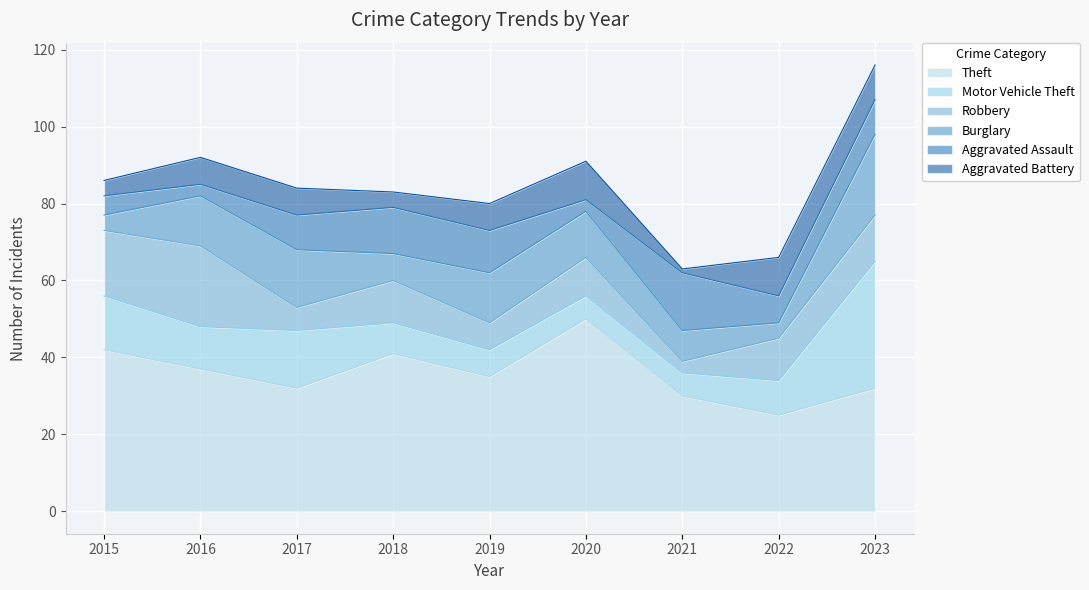

Is it true that Aggravated Battery equals 11 at 2016?

False